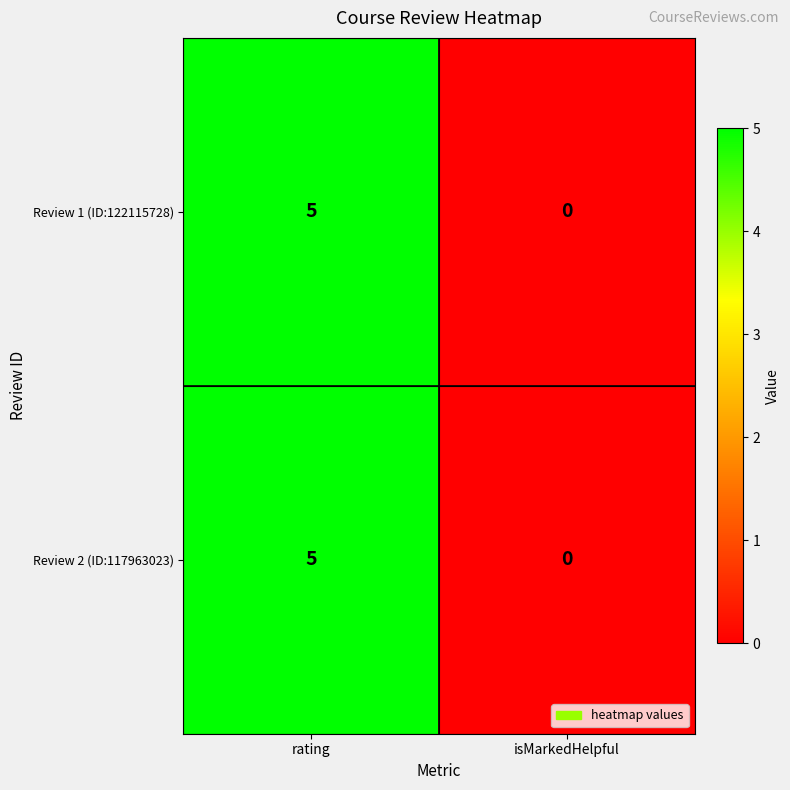

What is the difference between the Review 1 (ID:122115728) values at isMarkedHelpful and rating?

5